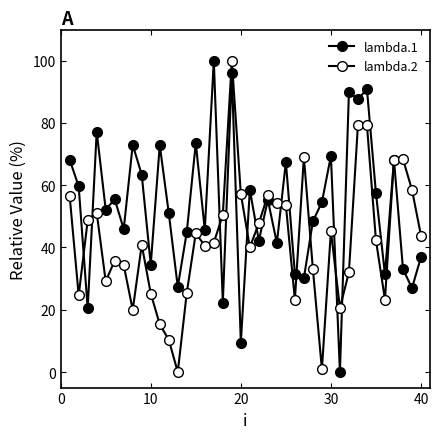

What is the difference between the maximum and second lowest values in the lambda.2 series?

99.1